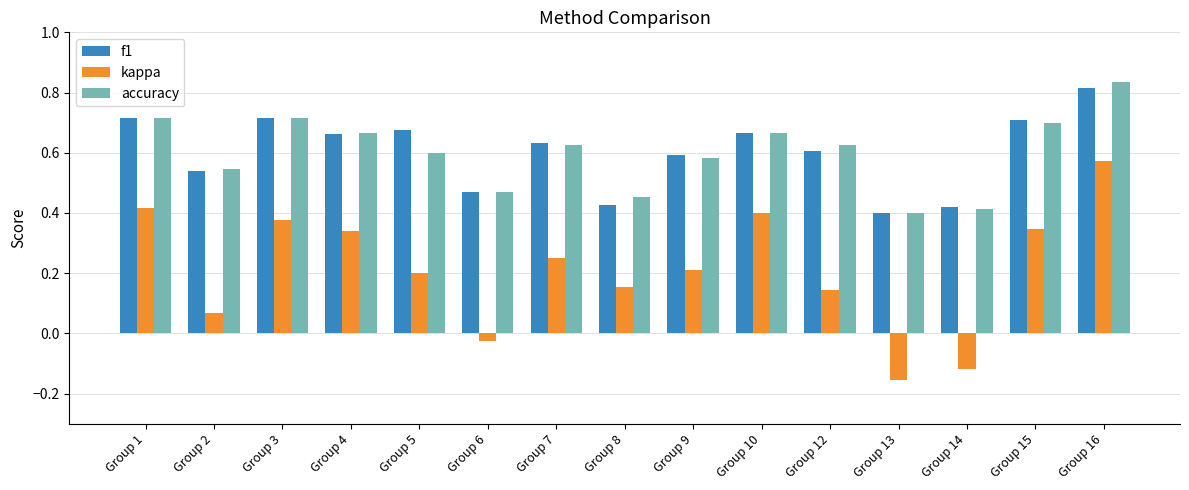

True or false: f1 has a value of 1.2 at Group 3.

False